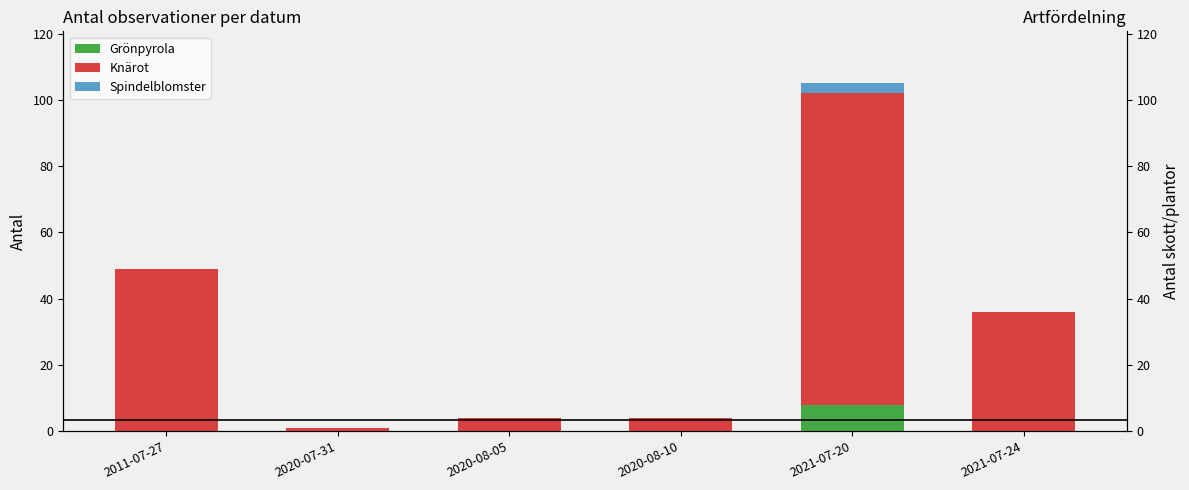

Reading left to right, what are all the values shown in this chart?

Grönpyrola: 2011-07-27=0	2020-07-31=0	2020-08-05=0	2020-08-10=0	2021-07-20=8	2021-07-24=0
Knärot: 2011-07-27=49	2020-07-31=1	2020-08-05=4	2020-08-10=4	2021-07-20=94	2021-07-24=36
Spindelblomster: 2011-07-27=0	2020-07-31=0	2020-08-05=0	2020-08-10=0	2021-07-20=3	2021-07-24=0